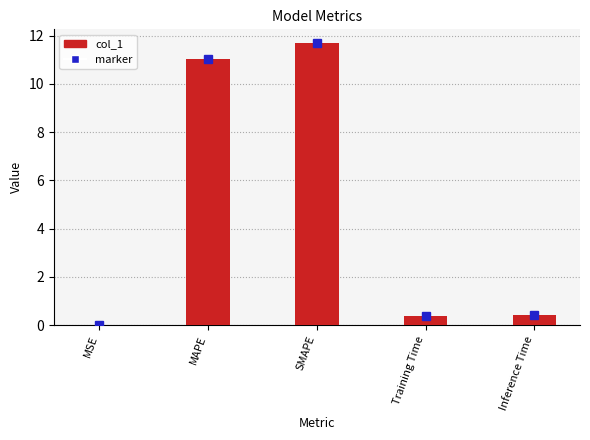

Read the value at Inference Time.

0.4